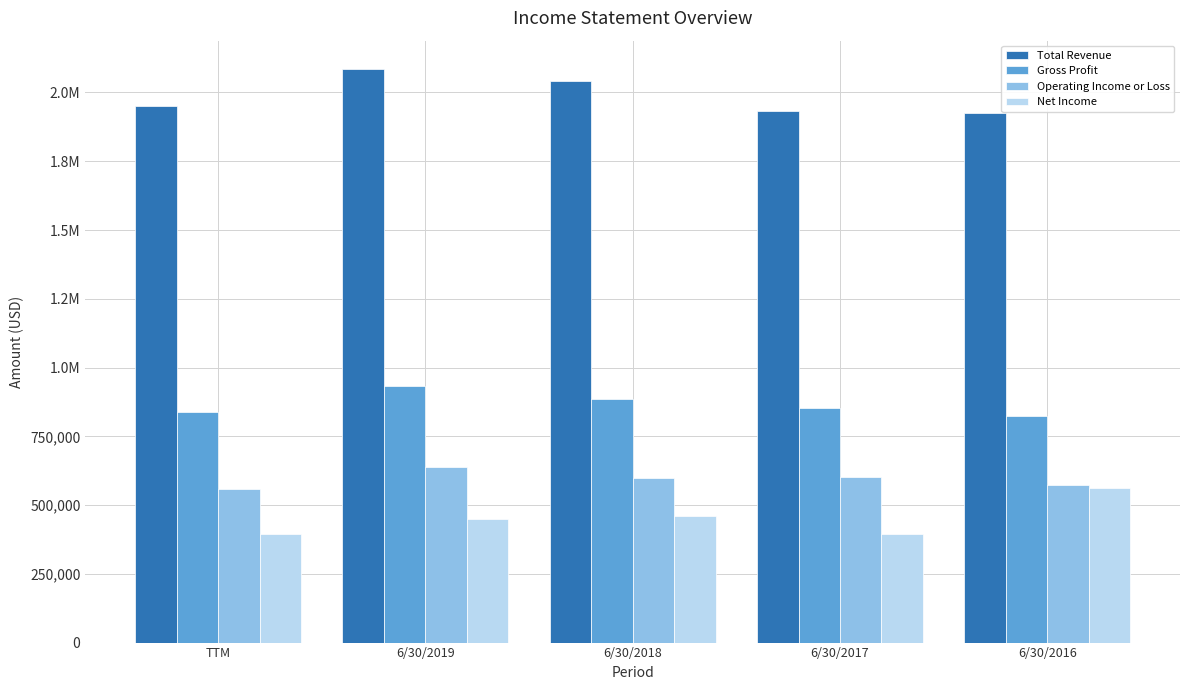

Which series has the largest range (max minus min)?

Net Income